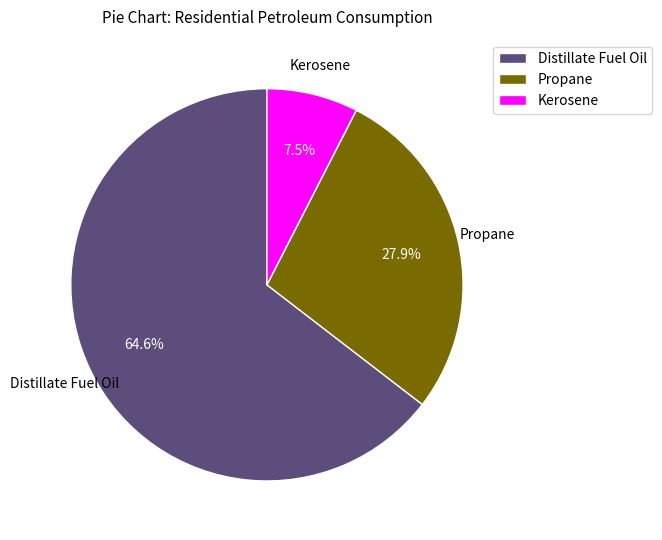

How many slices are in this pie chart?

3